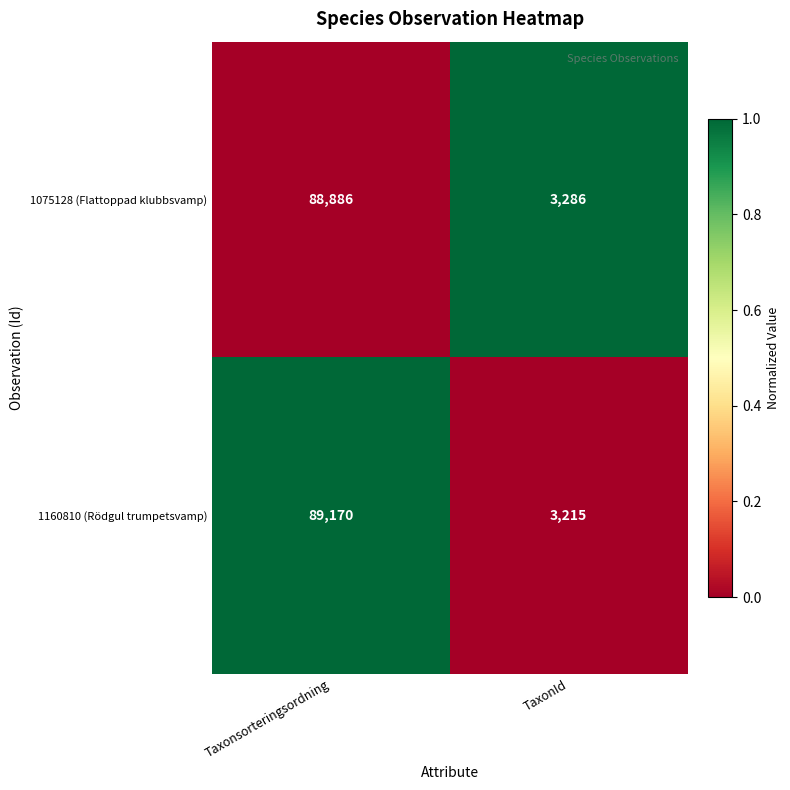

Reading left to right, extract all data points from this chart.

1075128 (Flattoppad klubbsvamp): 88886	3286
1160810 (Rödgul trumpetsvamp): 89170	3215